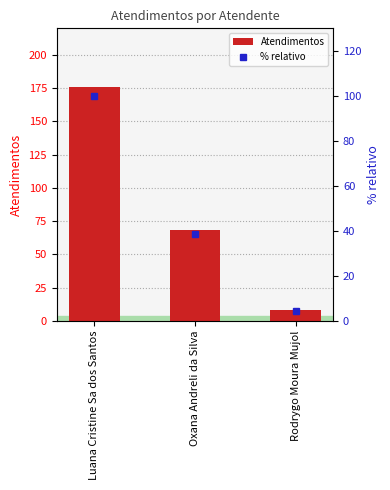

How many bars are there in total?

6